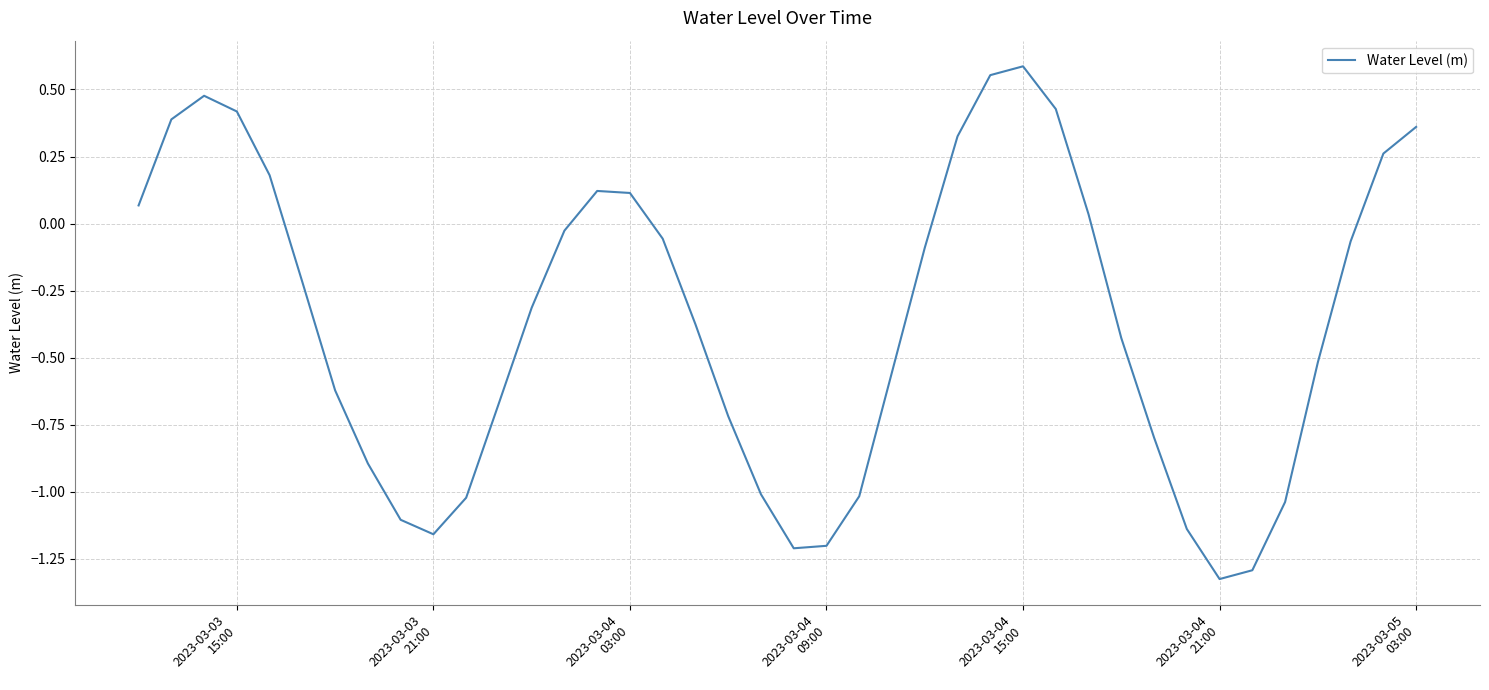

What is the difference between the maximum and minimum values?

1.9